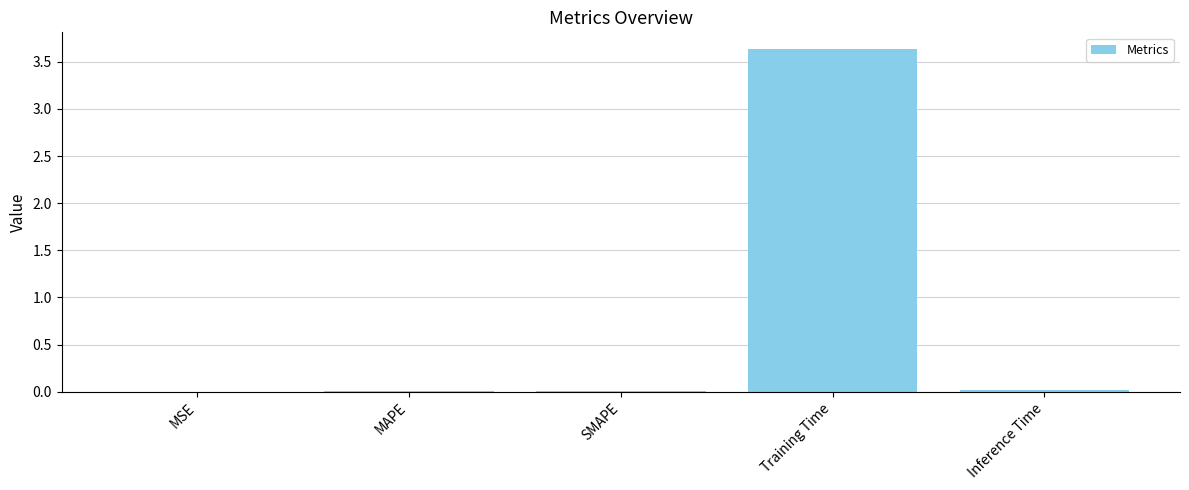

Is it true that the value at SMAPE is 0.0?

True